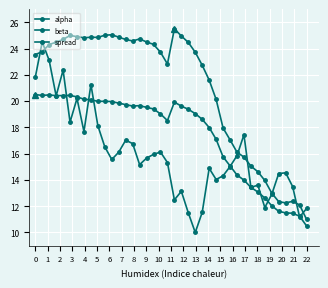

Count the number of data series in this chart.

3